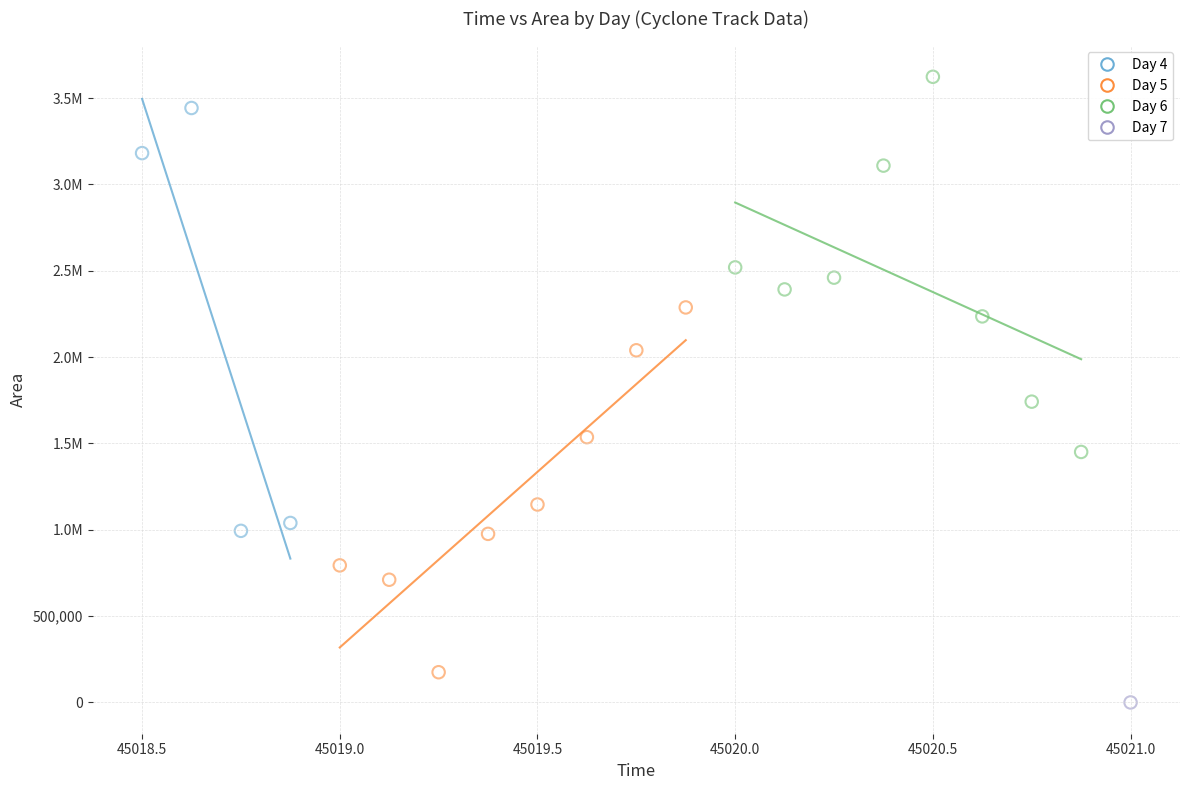

What are all the series names shown in the legend?

Day 4, Day 5, Day 6, Day 7